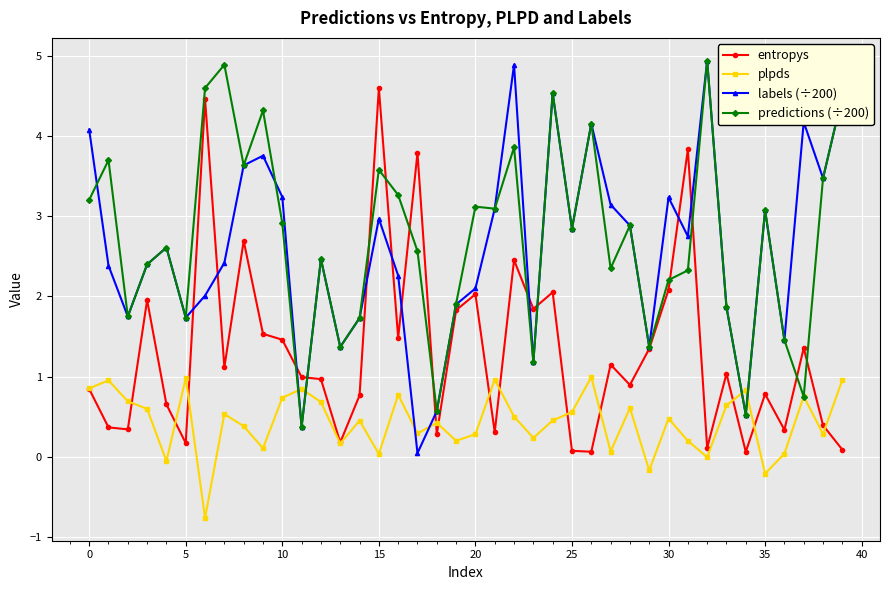

What is the minimum value shown in the chart?

-0.8